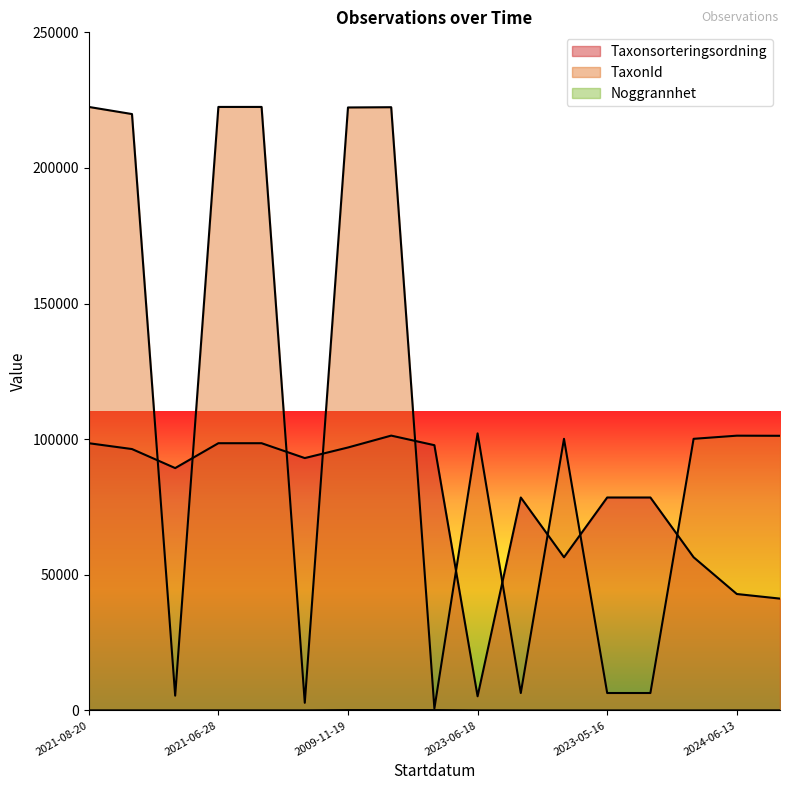

Where is Noggrannhet nearest to the value 65?

2021-08-20